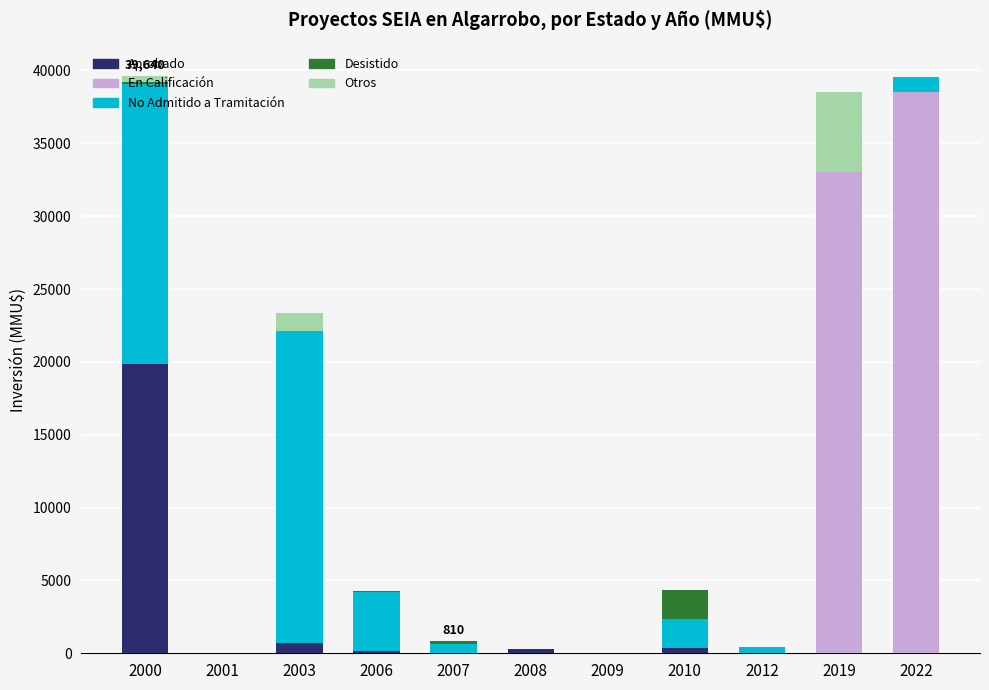

What is the maximum value for Aprobado?

19820